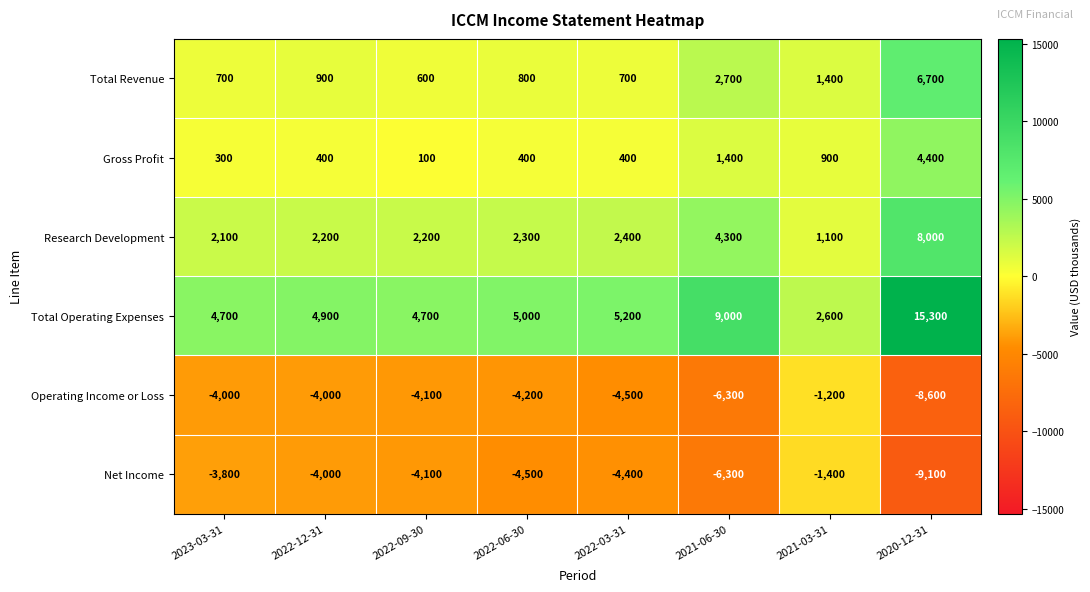

At which label does Operating Income or Loss first exceed -4100?

2023-03-31